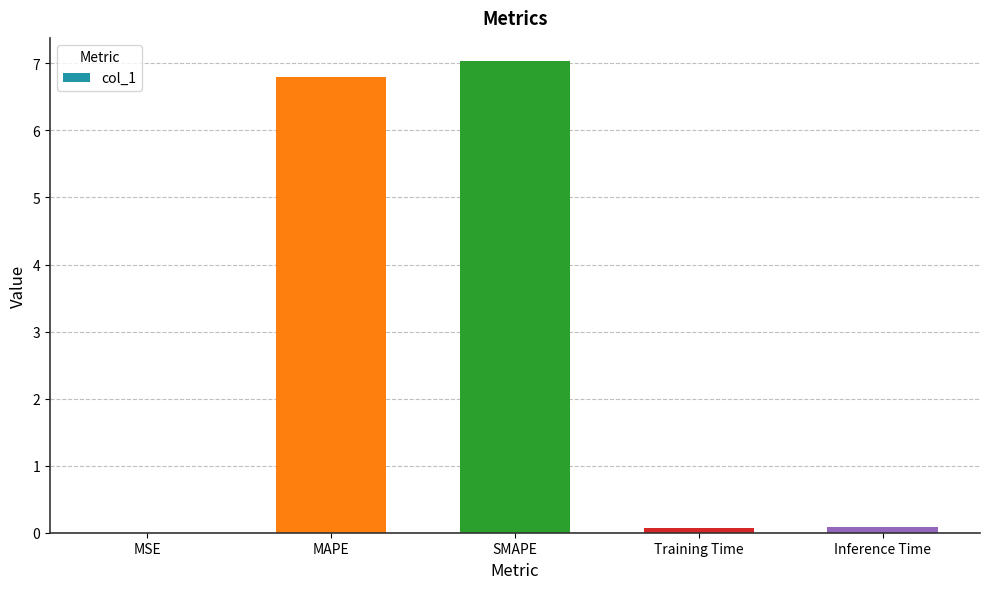

The chart shows a value of 6.8 at MAPE. True or false?

True